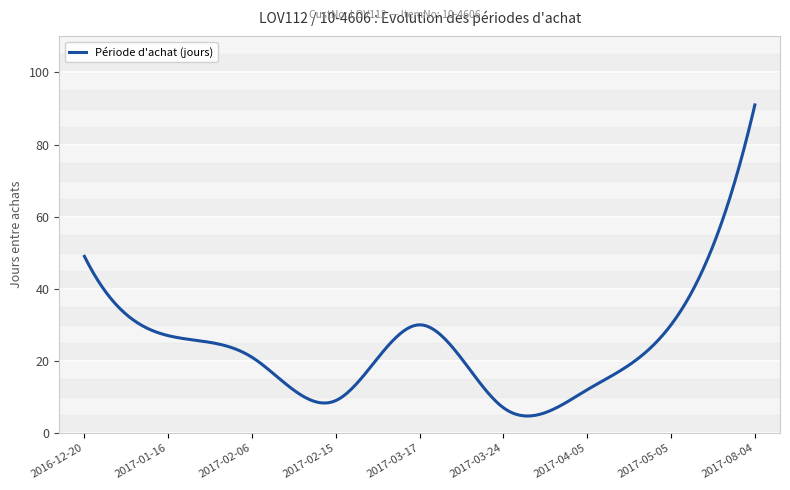

What is the maximum value shown in the chart?

91.0